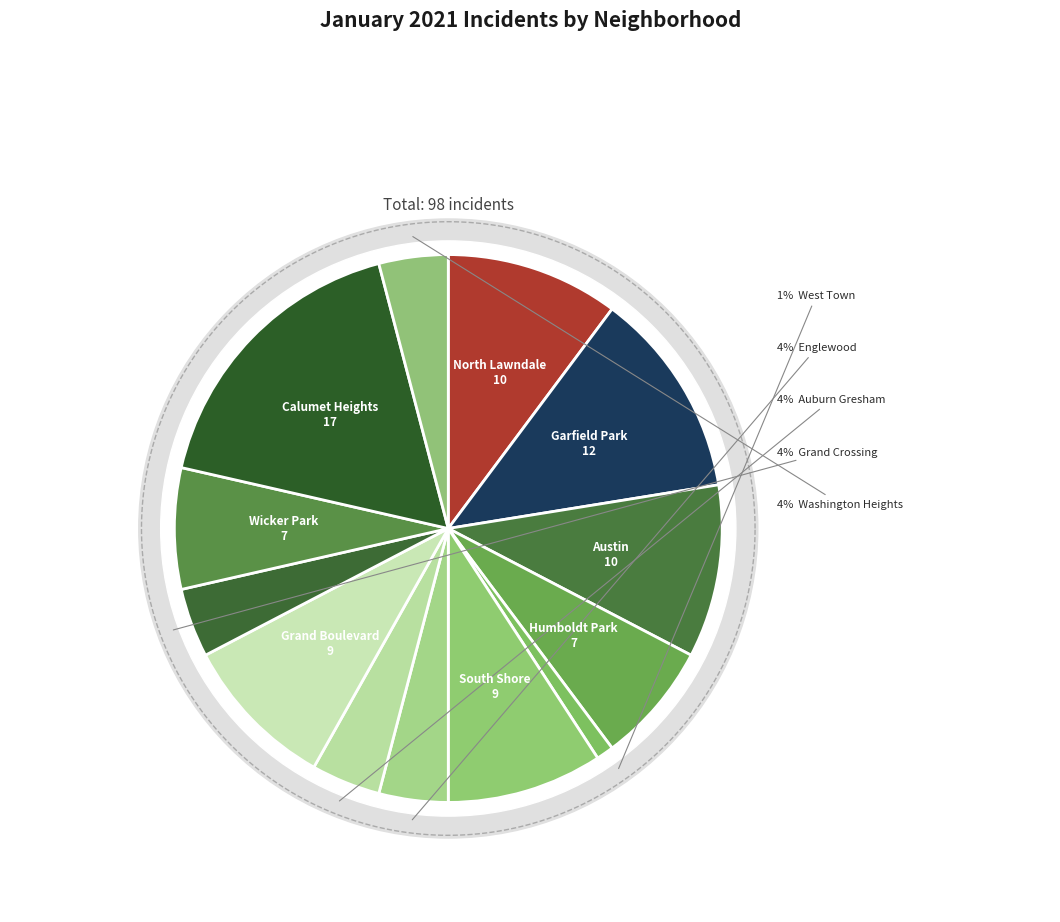

What percentage is the North Lawndale slice, to the nearest percent?

10%